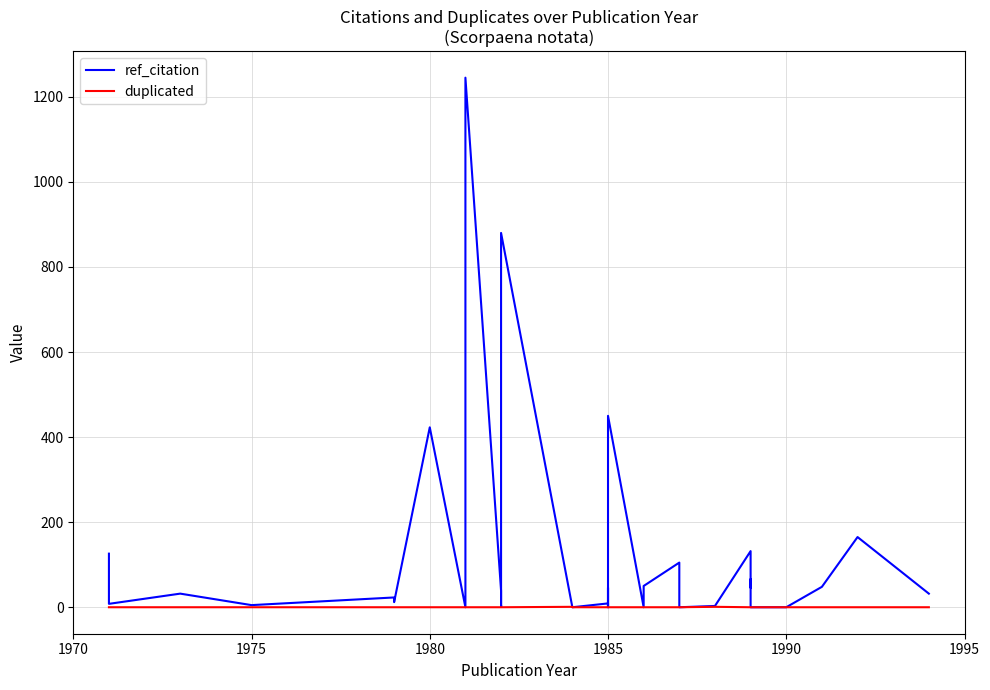

How many positive values does the ref_citation series have?

28